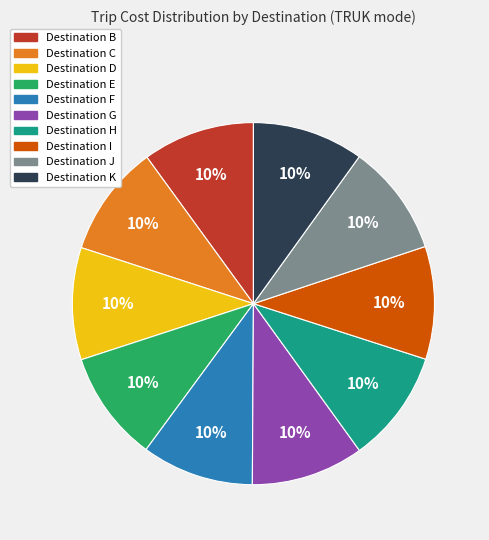

Is there a majority slice in this chart?

No